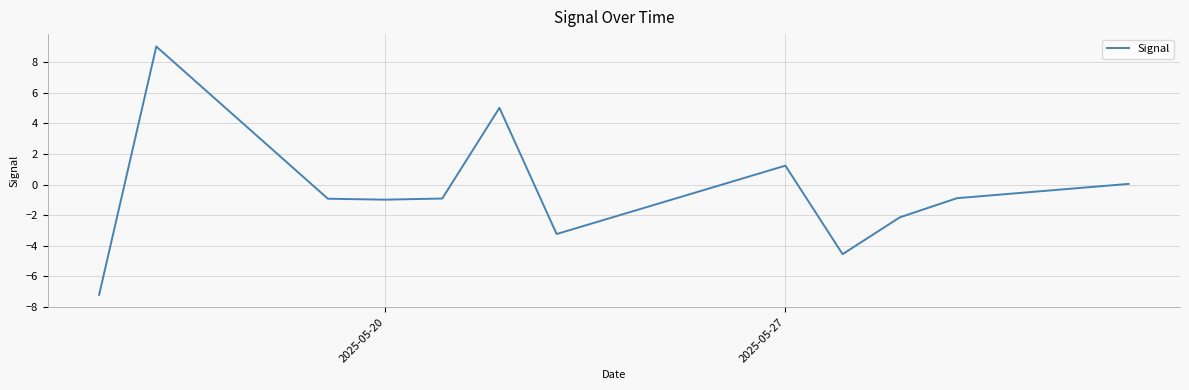

What is the smallest value displayed?

-7.2